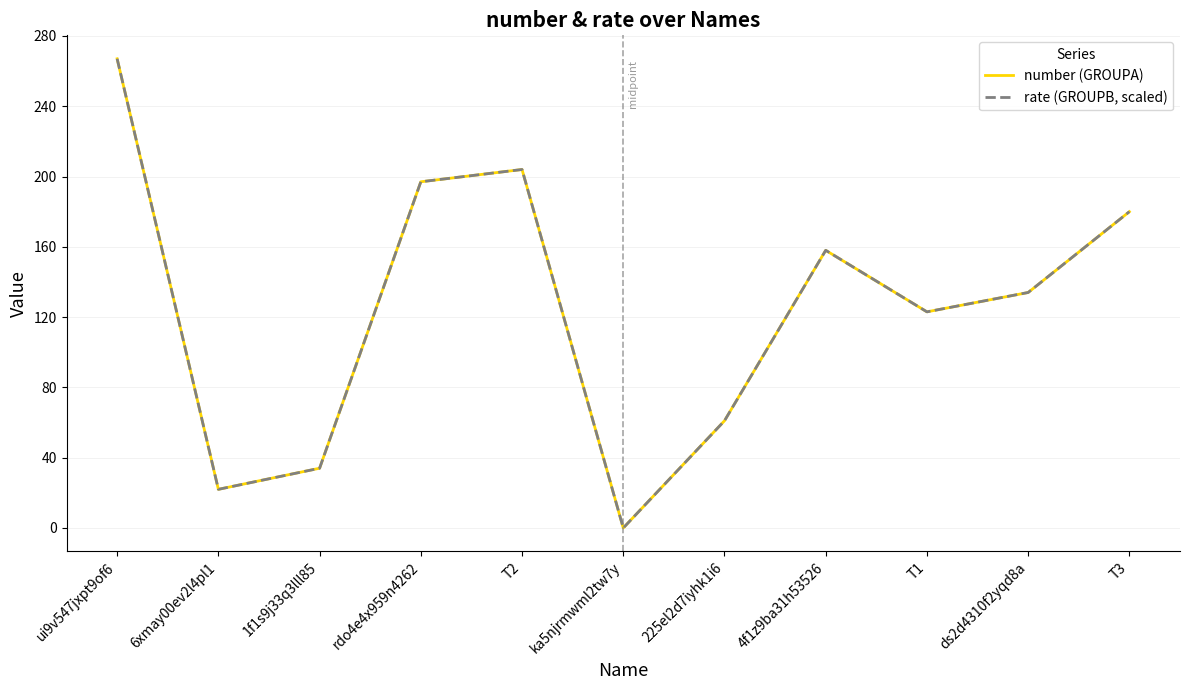

What is the total value across all series at rdo4e4x959n4262?

394.0